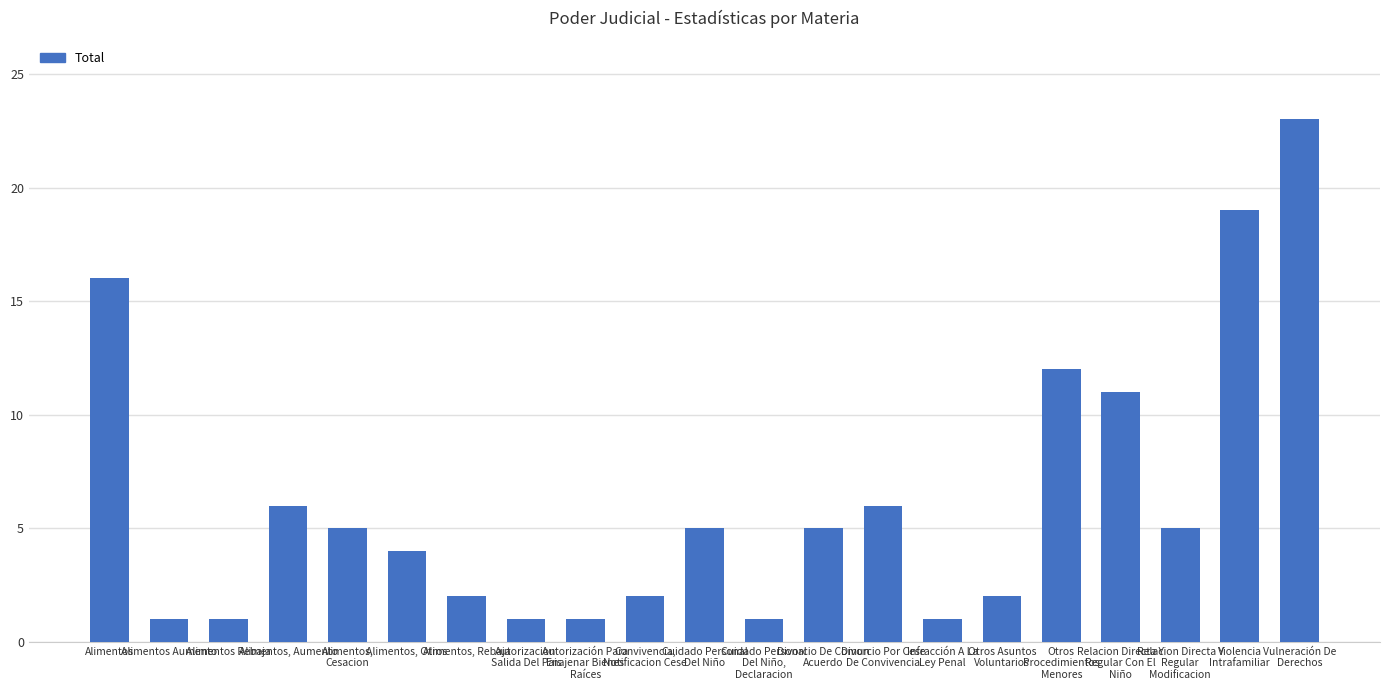

Which category has the highest value across all series?

Vulneración De
Derechos